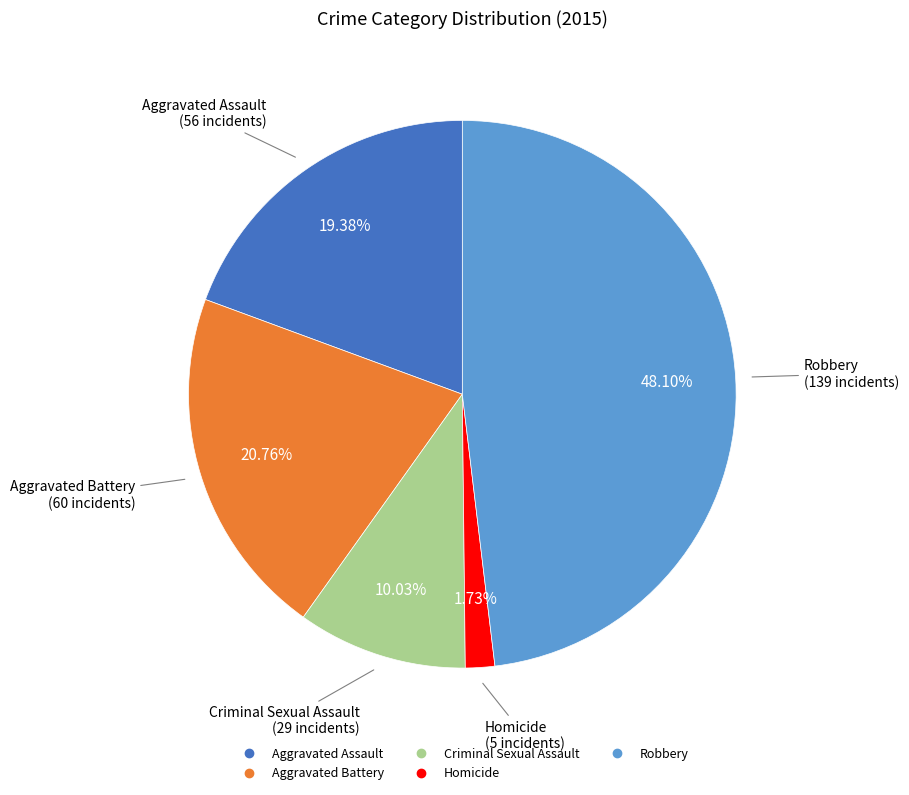

The Criminal Sexual Assault slice represents 1% of the pie. True or false?

False